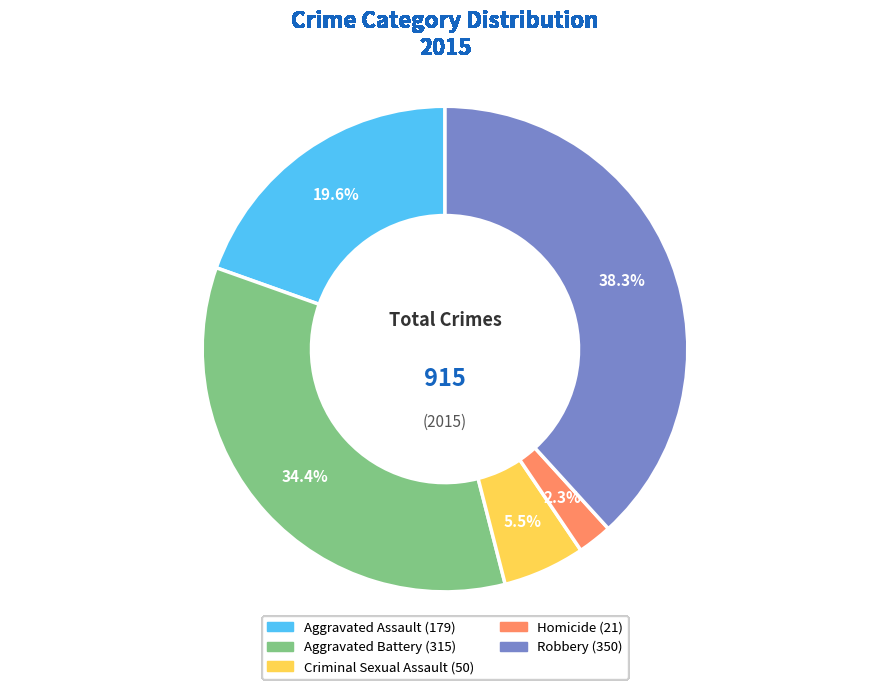

To the nearest percent, what portion does Aggravated Battery represent?

34%